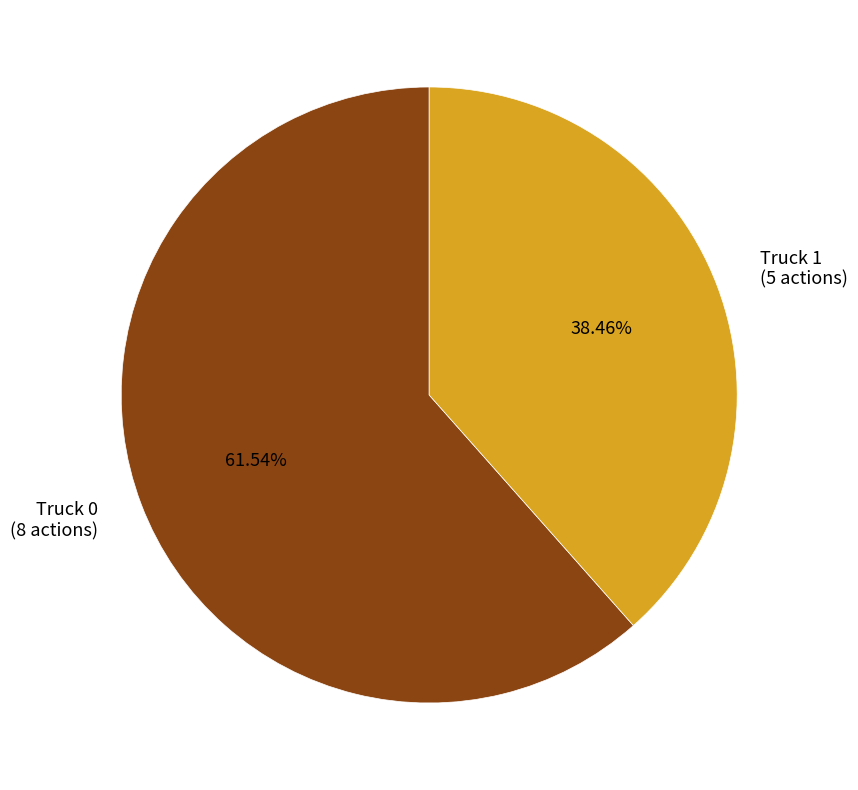

Which category accounts for the majority?

Truck 0